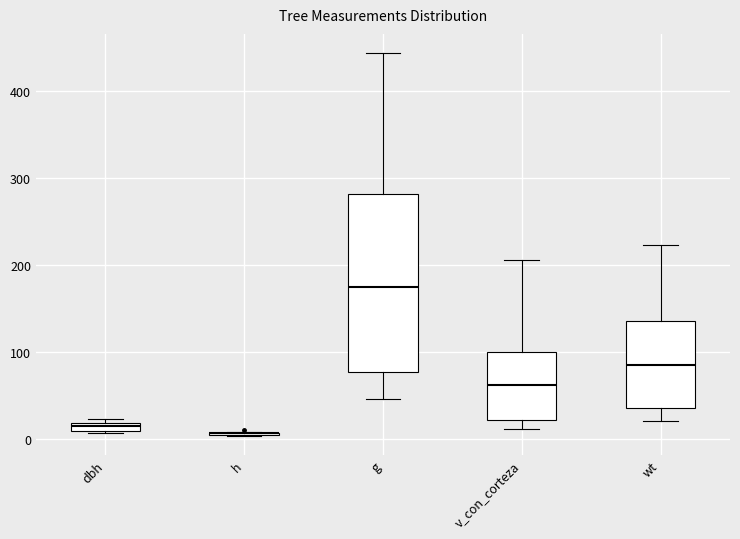

Where does the lower whisker of the box for wt end on the y-axis? The values are not printed on the chart, so give them approximately, as read against the axis.

20